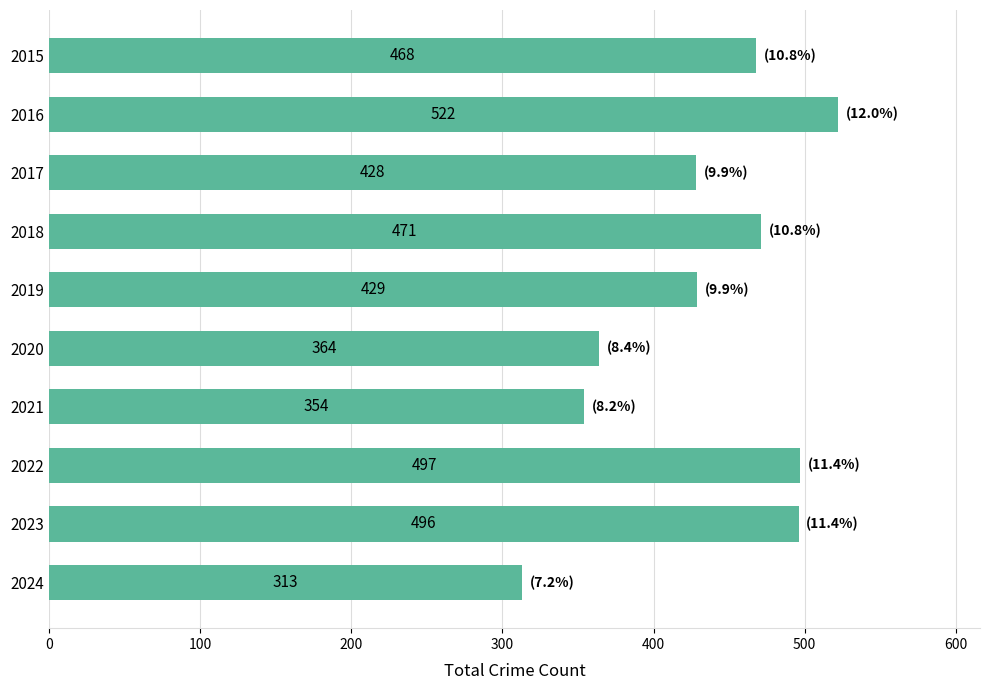

Which category has the lowest value across all series?

2024